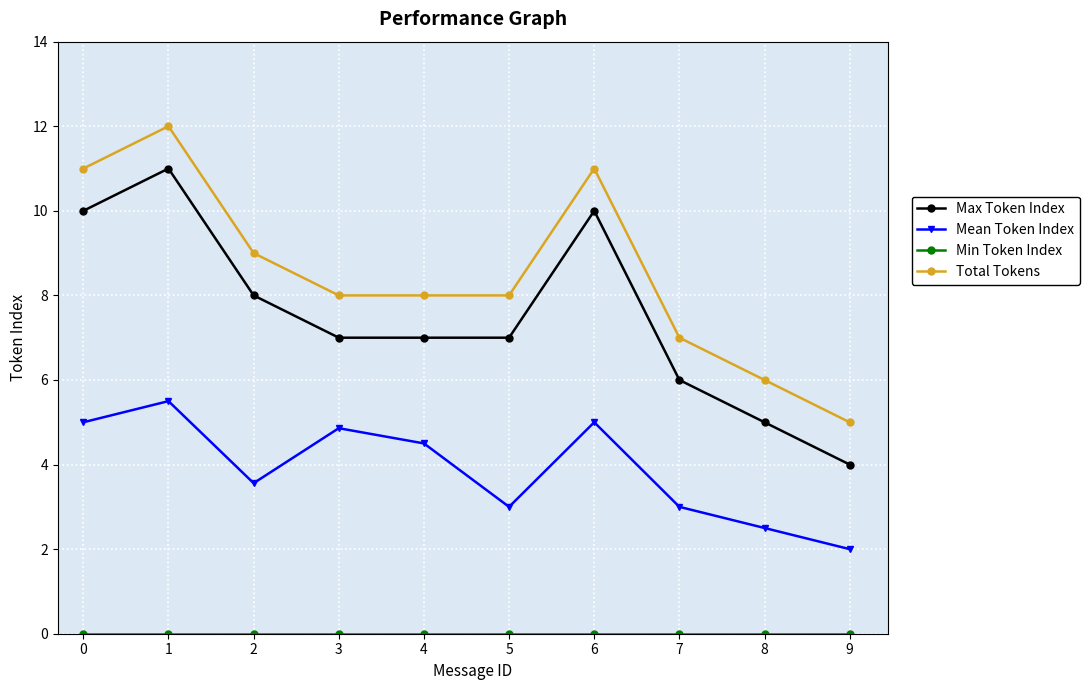

What is the difference between the second highest and minimum values in the Mean Token Index series?

3.0